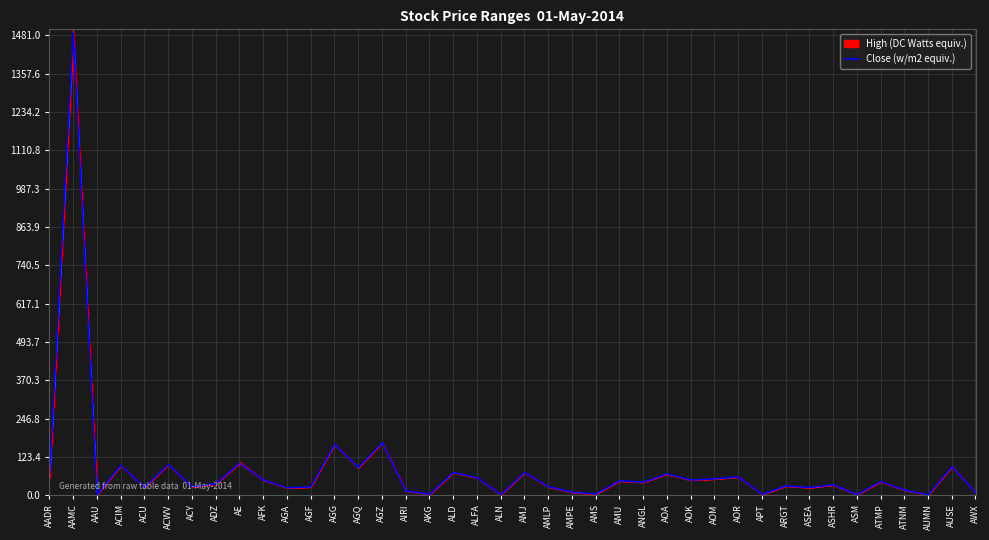

What is the difference between the values at AMLP and ASHR?

5.8